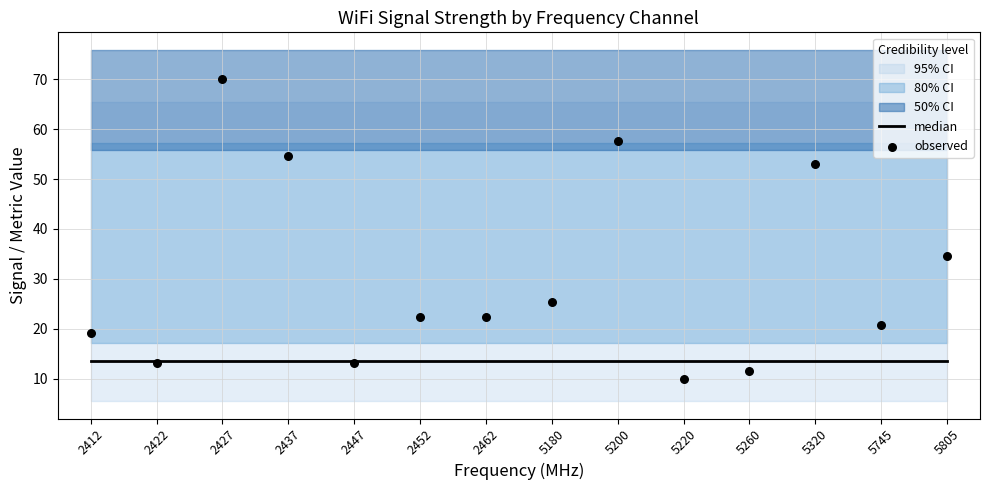

At how many categories does at least one series exceed 52?

4